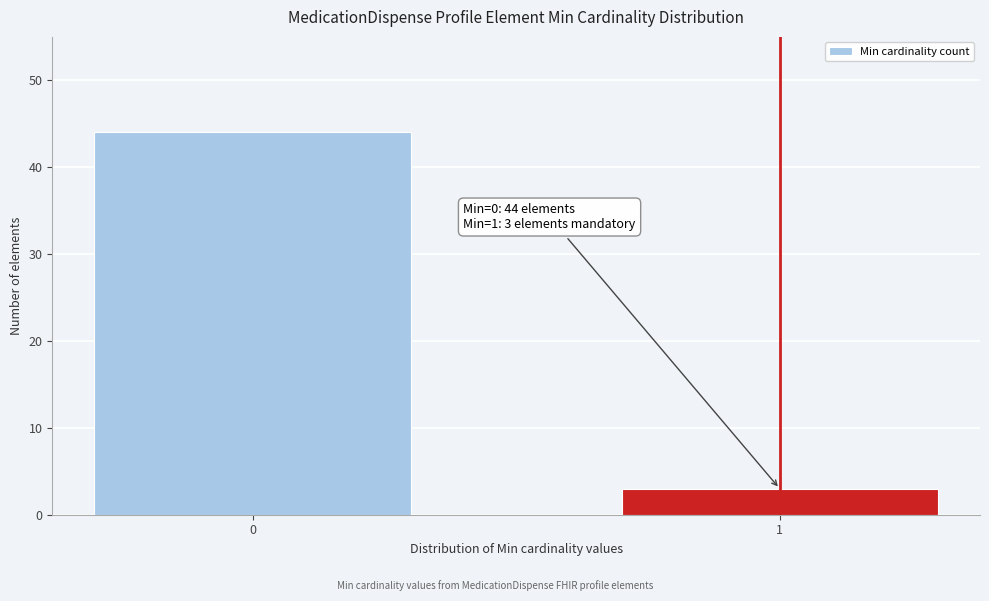

Reading left to right, transcribe all the data shown in this chart.

0=44	1=3